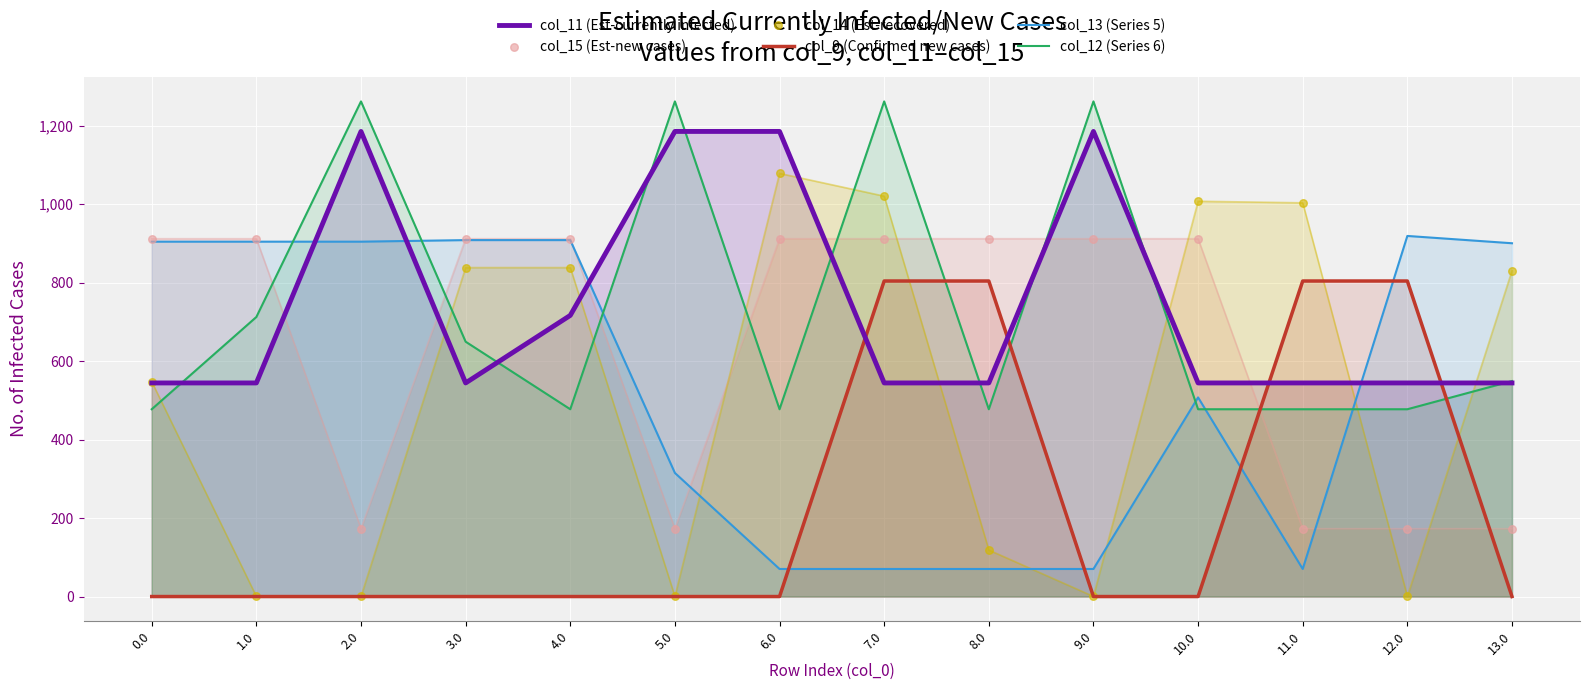

At how many categories does at least one series exceed 853?

14